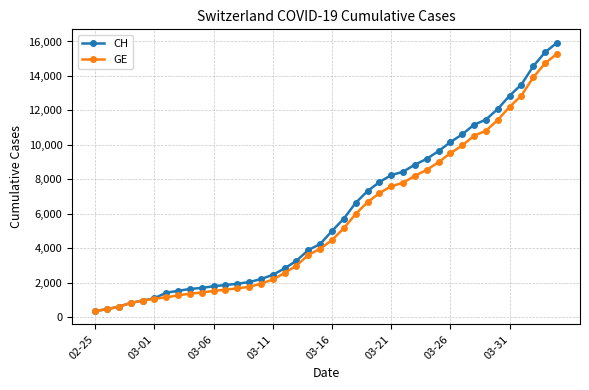

What is the lowest value of the GE series?

375